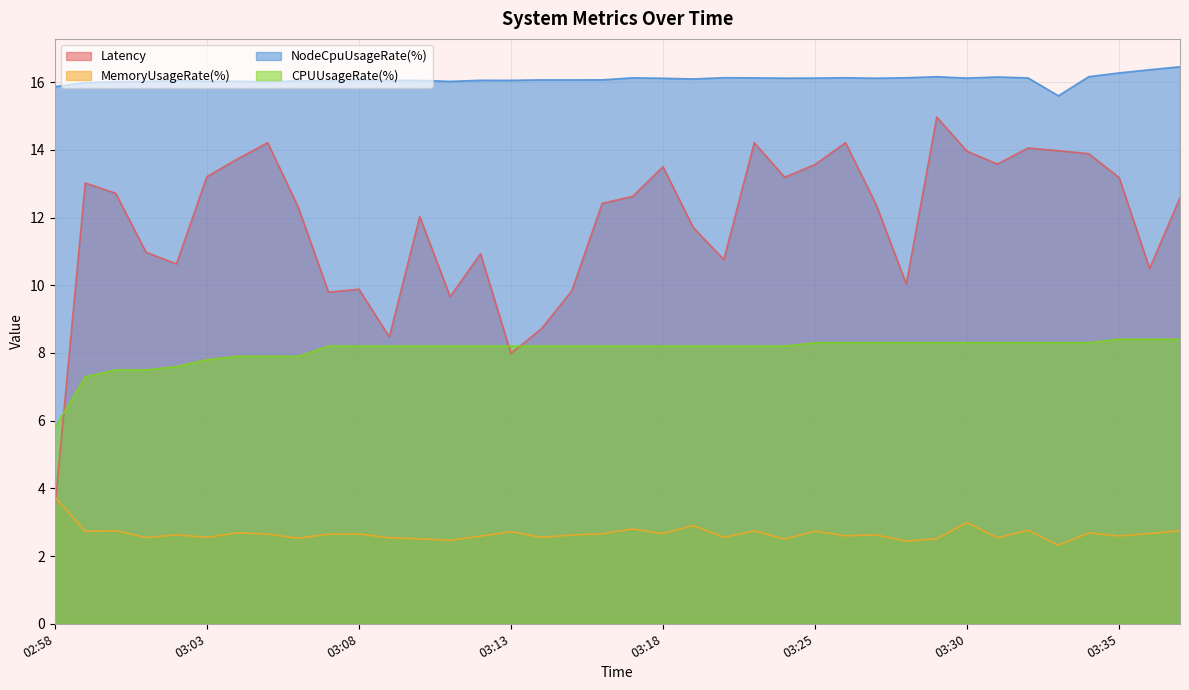

Reading right to left, list all the values displayed in this chart.

Latency: 12.6	10.5	13.2	13.9	14.0	14.1	13.6	14.0	15.0	10.0	12.4	14.2	13.6	13.2	14.2	10.8	11.7	13.5	12.6	12.4	9.8	8.7	8.0	10.9	9.7	12.0	8.5	9.9	9.8	12.3	14.2	13.7	13.2	10.6	11.0	12.7	13.0	3.4
MemoryUsageRate(%): 2.7	2.7	2.6	2.7	2.3	2.8	2.5	3.0	2.5	2.4	2.6	2.6	2.7	2.5	2.7	2.6	2.9	2.7	2.8	2.7	2.6	2.6	2.7	2.6	2.5	2.5	2.5	2.7	2.6	2.5	2.7	2.7	2.6	2.6	2.5	2.7	2.7	3.7
NodeCpuUsageRate(%): 16.5	16.4	16.3	16.2	15.6	16.1	16.2	16.1	16.2	16.1	16.1	16.1	16.1	16.1	16.1	16.1	16.1	16.1	16.1	16.1	16.1	16.1	16.1	16.1	16.0	16.1	16.1	16.1	16.0	16.0	16.0	16.0	16.0	16.0	16.0	16.0	16.0	15.9
CPUUsageRate(%): 8.4	8.4	8.4	8.3	8.3	8.3	8.3	8.3	8.3	8.3	8.3	8.3	8.3	8.2	8.2	8.2	8.2	8.2	8.2	8.2	8.2	8.2	8.2	8.2	8.2	8.2	8.2	8.2	8.2	7.9	7.9	7.9	7.8	7.6	7.5	7.5	7.3	5.8